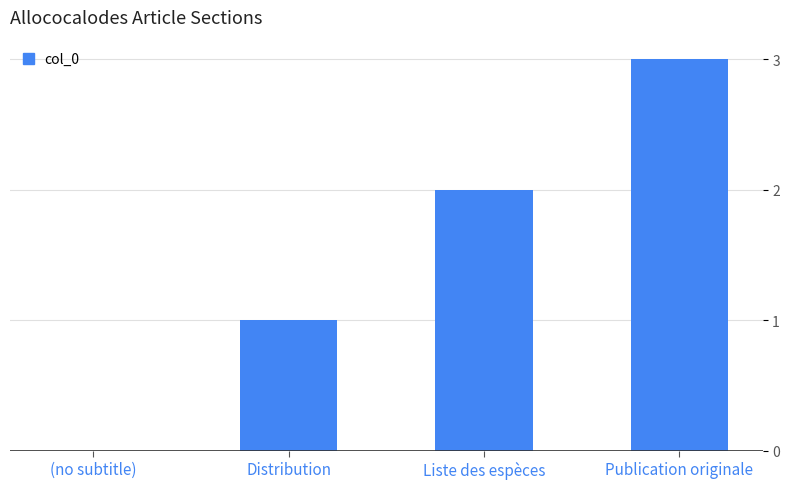

Reading left to right, transcribe all the data shown in this chart.

(no subtitle)=0	Distribution=1	Liste des espèces=2	Publication originale=3